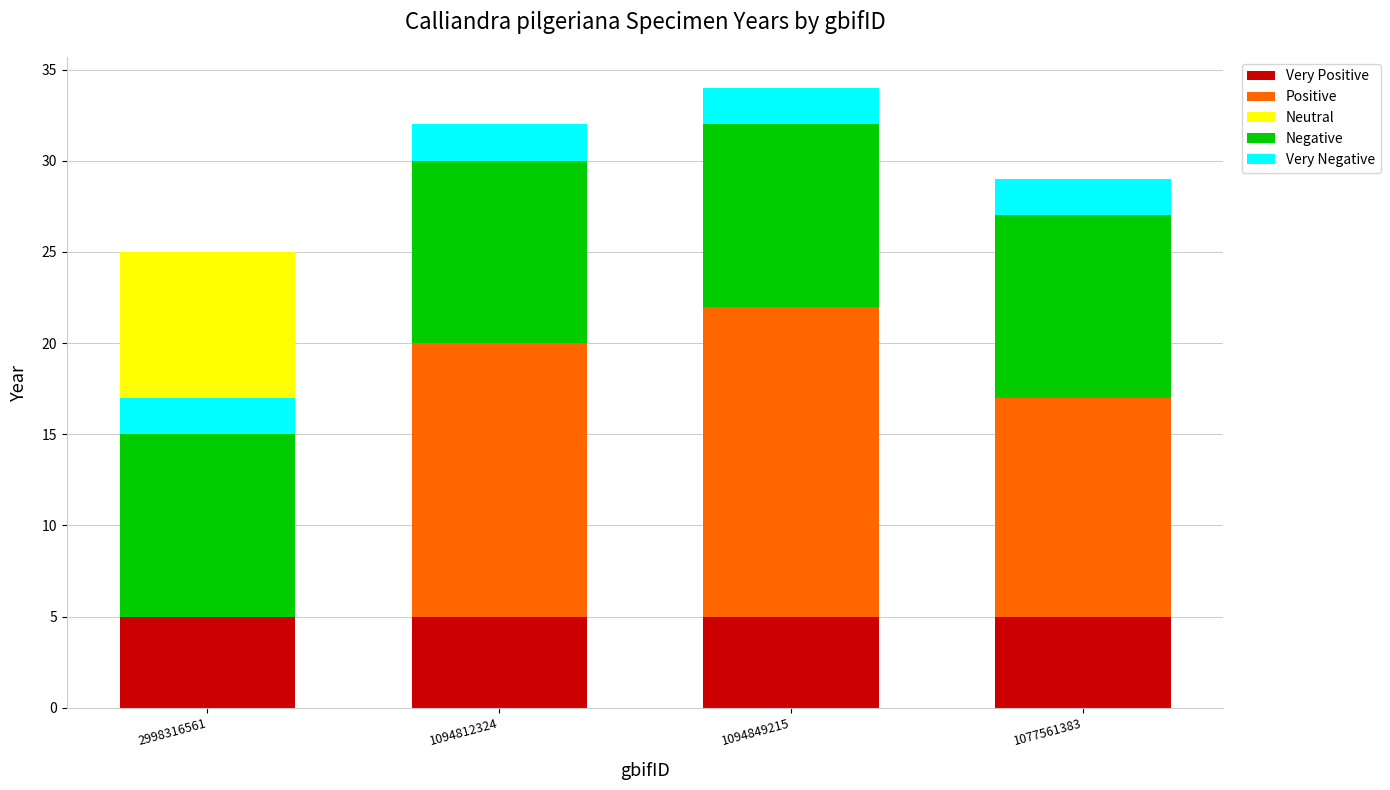

What is the value of the Negative bar at the 4th from the left?

10